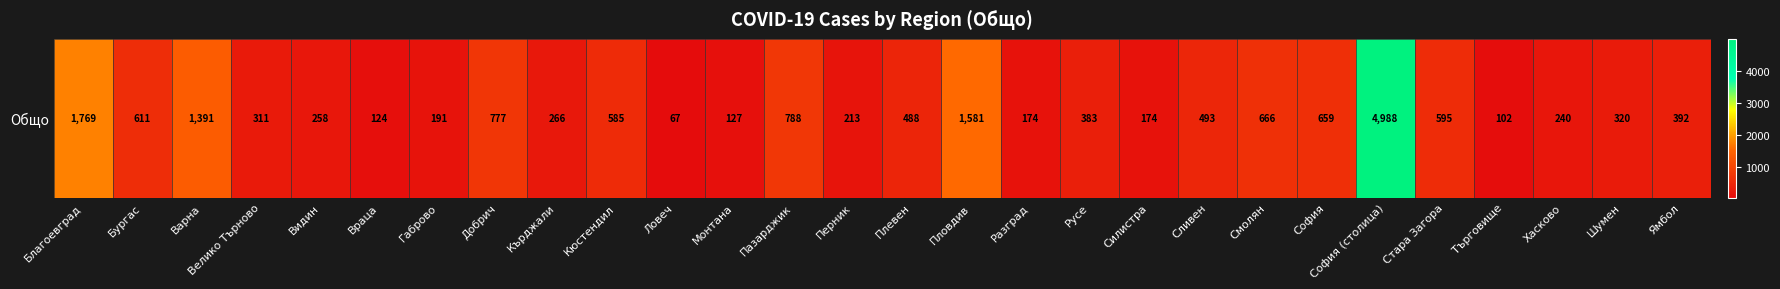

What is the sum of the values at Плевен and Ловеч?

555